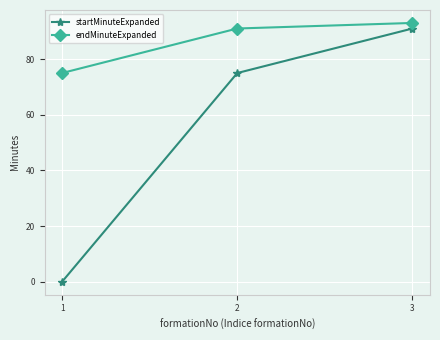

The endMinuteExpanded series shows 132 at 2. True or false?

False